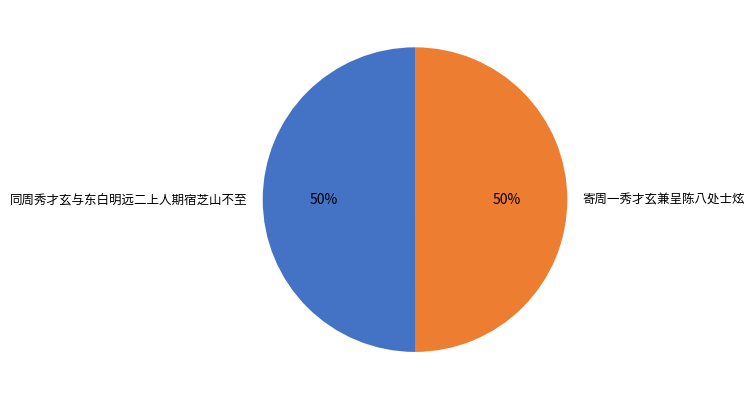

To the nearest percent, what portion does 寄周一秀才玄兼呈陈八处士炫 represent?

50%